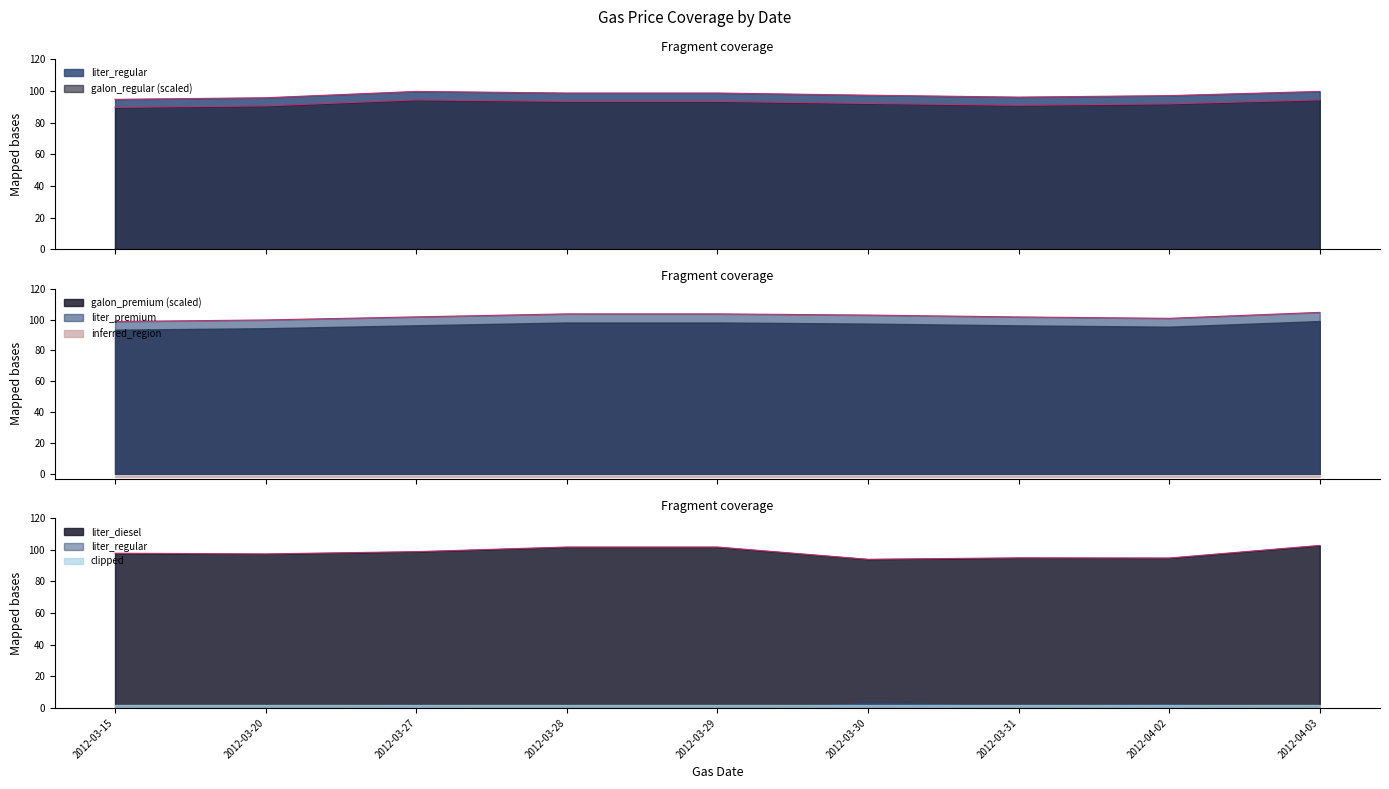

Which series has the largest total across all categories?

liter_premium